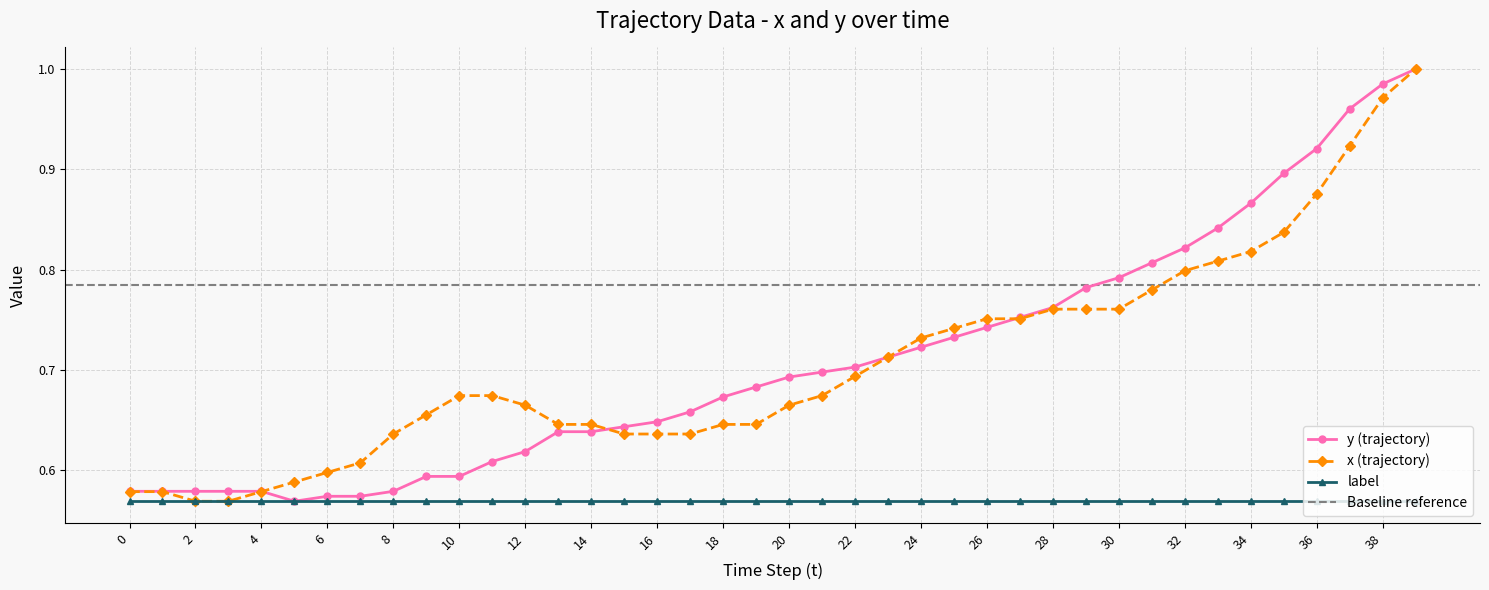

Does the chart have visible grid lines?

Yes